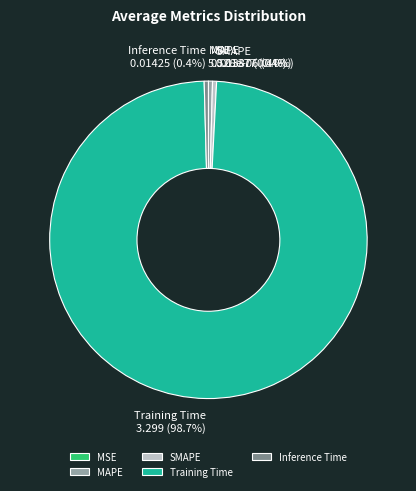

Which category has the biggest portion of the pie?

Training Time